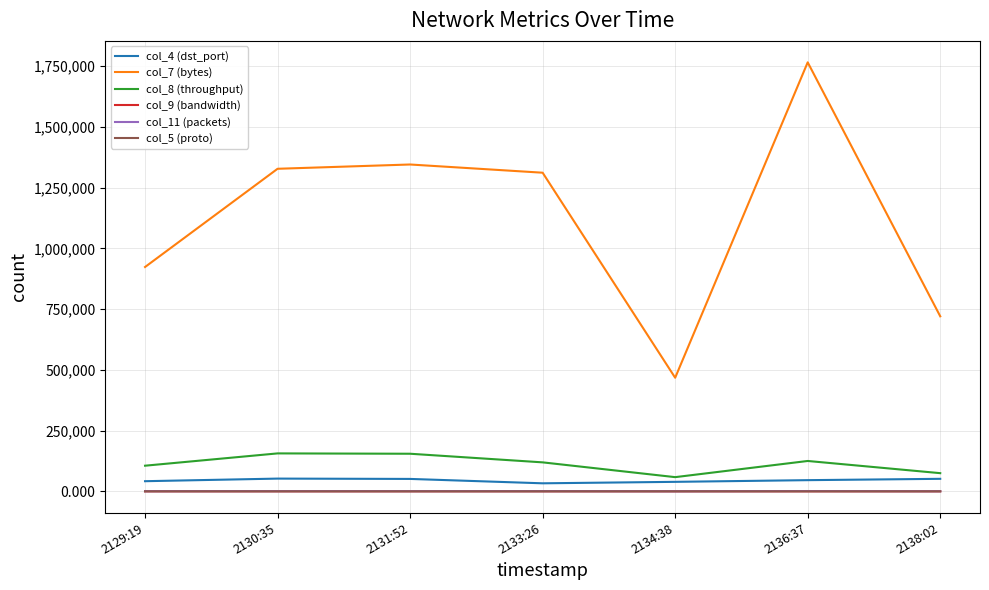

What is the minimum value for col_8 (throughput)?

58371.0